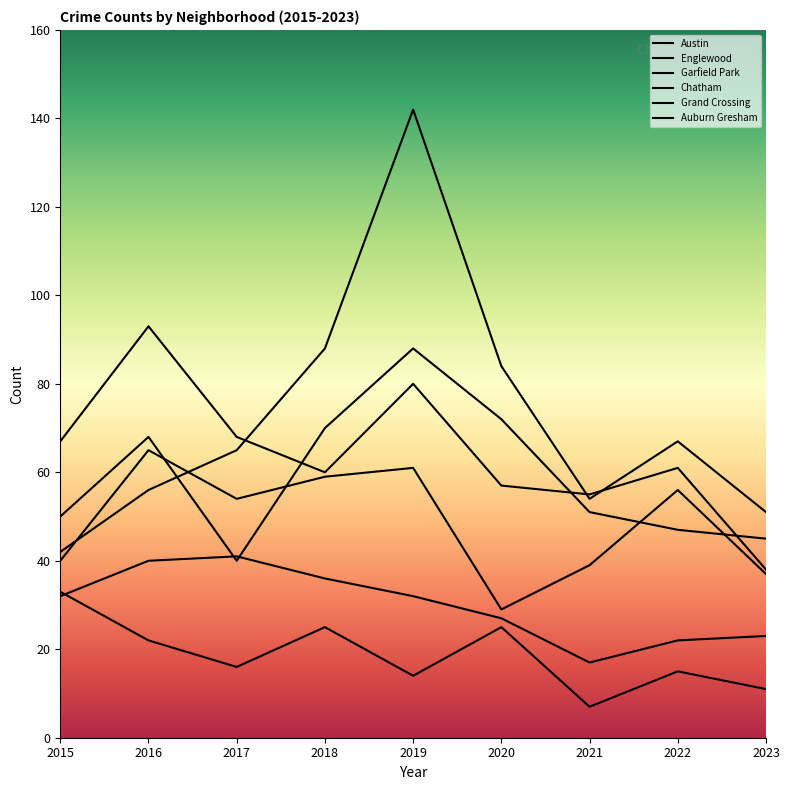

How many lines are shown in the chart?

6